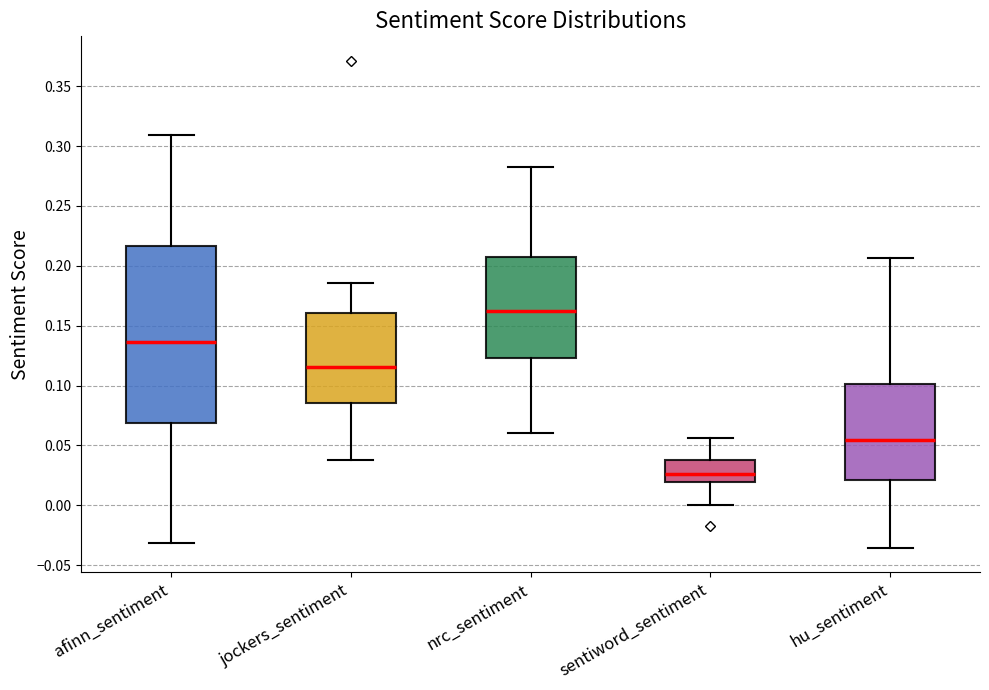

Reading left to right, transcribe this box plot: for each box, give where its median line is, the range the box spans, and where its two whiskers end, as read against the y-axis. The values are not printed on the chart, so give them approximately, as read against the axis.

afinn_sentiment: median 0.135, box 0.070 to 0.215, whiskers -0.030 to 0.310
jockers_sentiment: median 0.115, box 0.085 to 0.160, whiskers 0.040 to 0.185
nrc_sentiment: median 0.160, box 0.125 to 0.205, whiskers 0.060 to 0.285
sentiword_sentiment: median 0.025, box 0.020 to 0.040, whiskers 0.000 to 0.055
hu_sentiment: median 0.055, box 0.020 to 0.100, whiskers -0.035 to 0.205